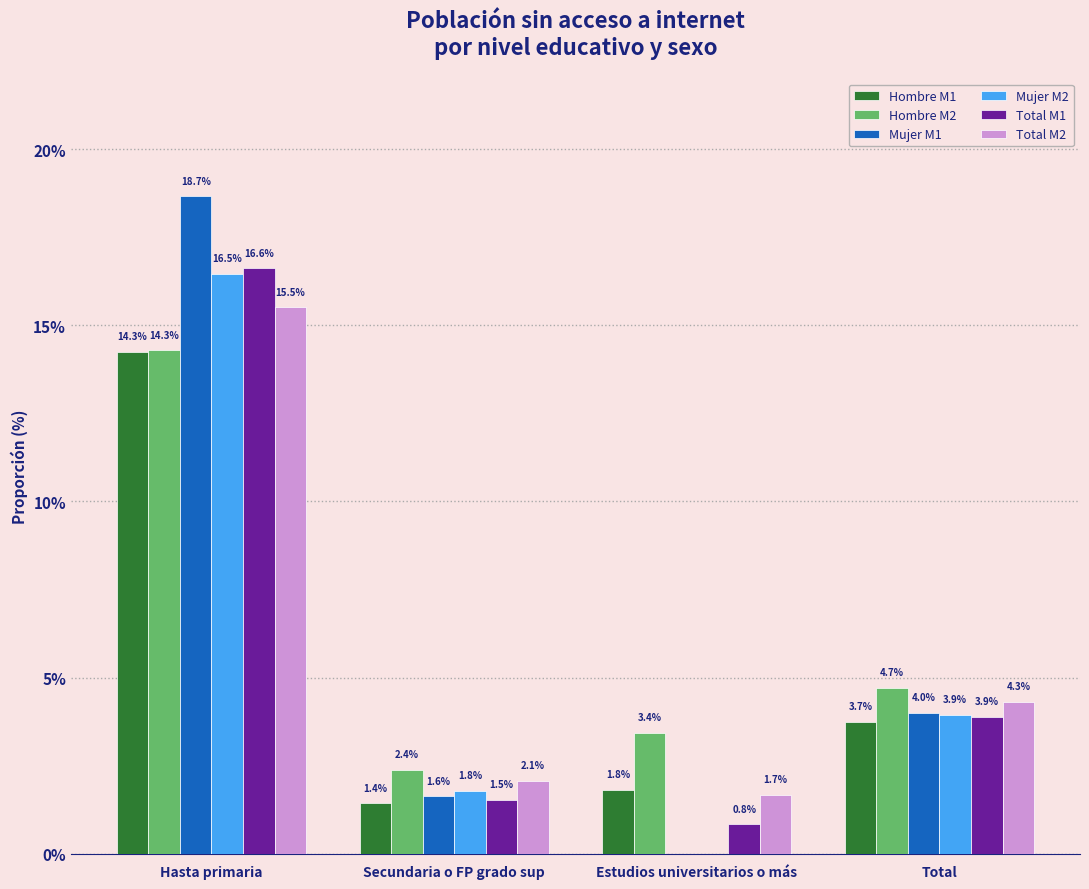

At which category is the sum across all series the highest?

Hasta primaria